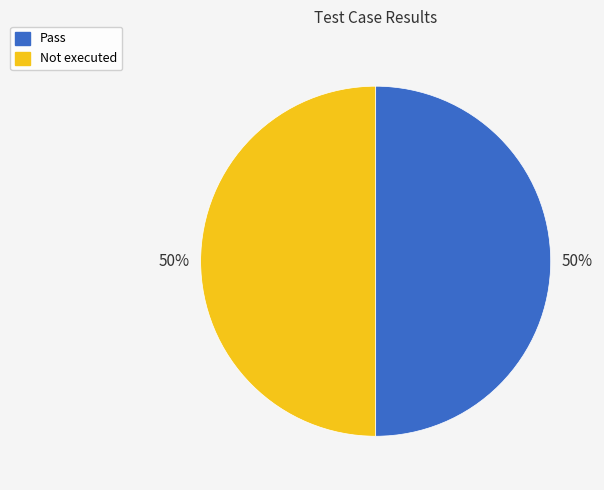

To the nearest percent, what is the average slice percentage?

50%